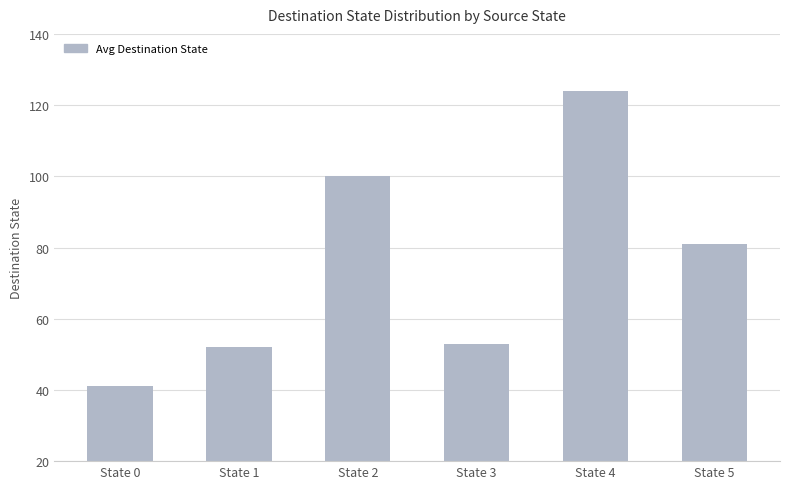

Reading right to left, extract all data points from this chart.

81	124	53	100	52	41